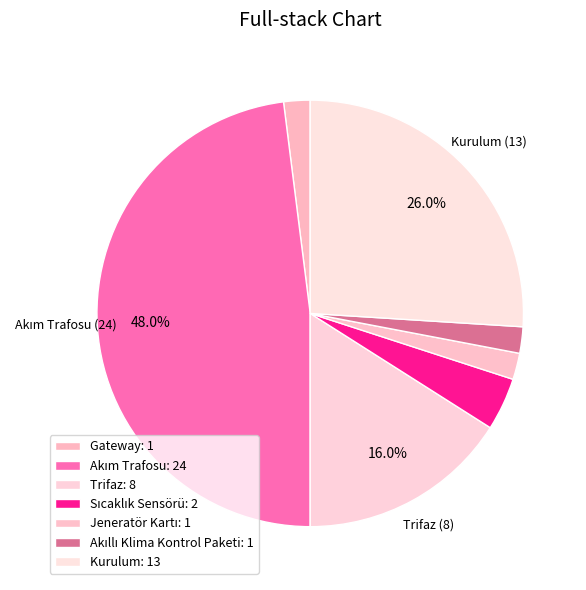

How many segments does this pie chart have?

7